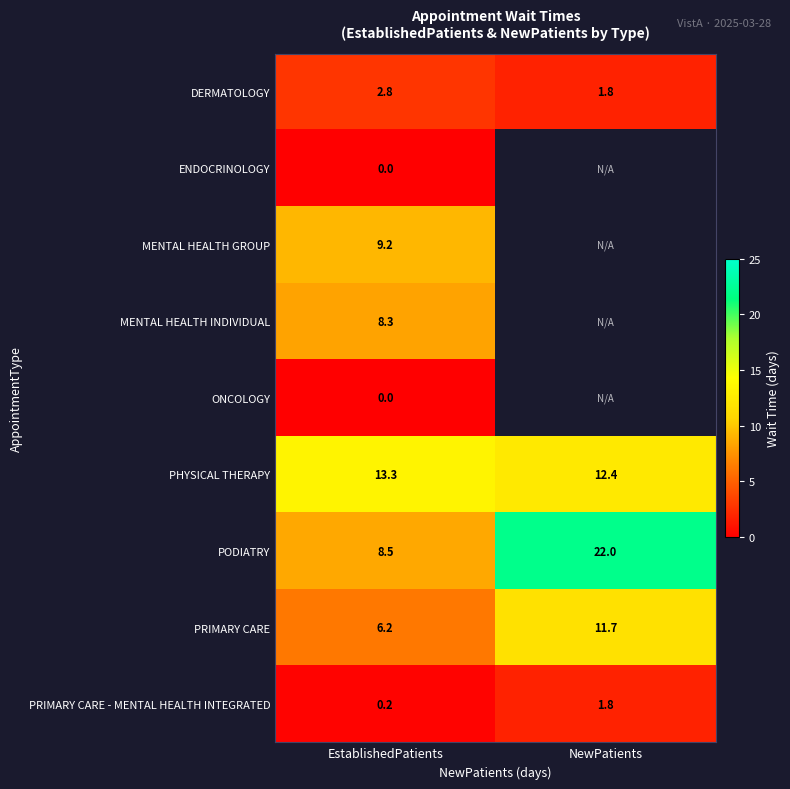

Is it true that MENTAL HEALTH INDIVIDUAL equals 8.3 at EstablishedPatients?

True